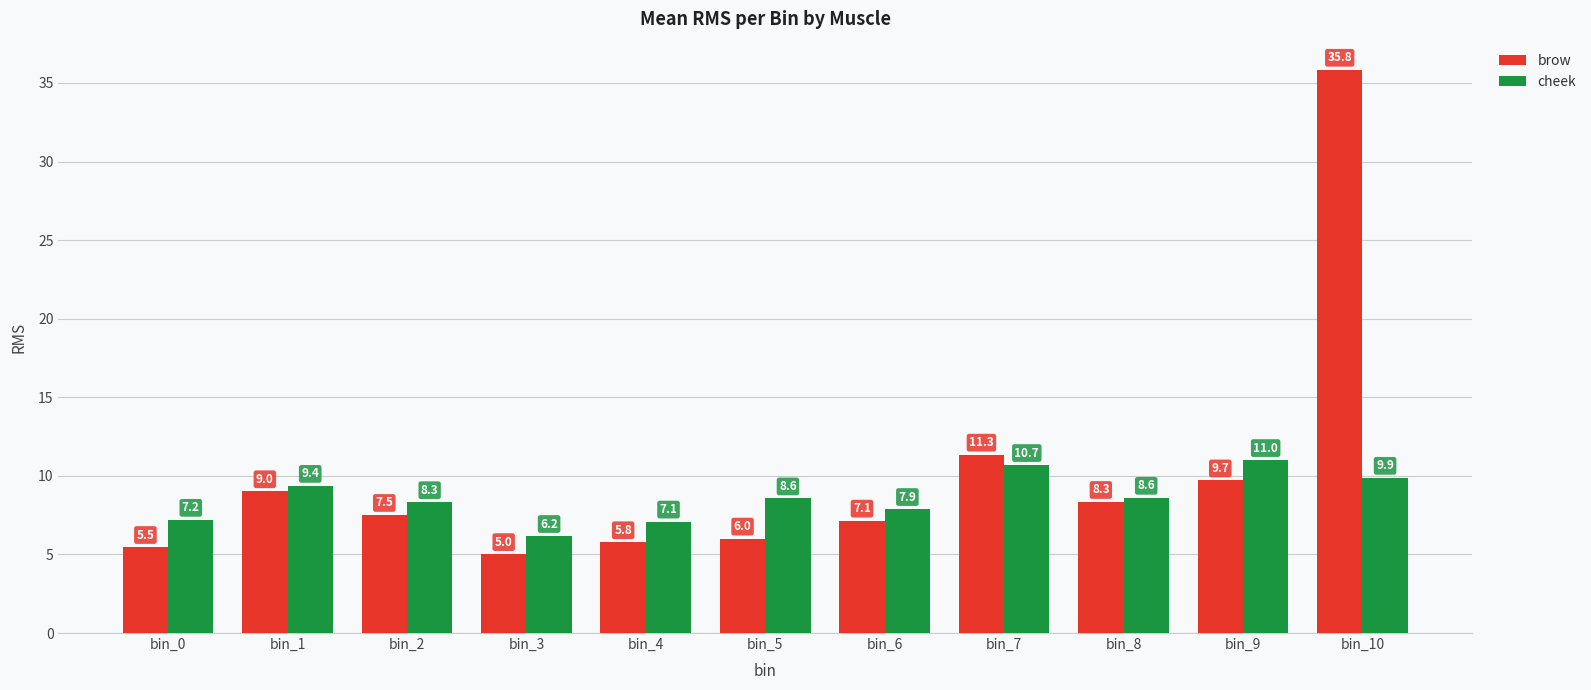

What is the sum of the cheek values at bin_8 and bin_0?

15.8